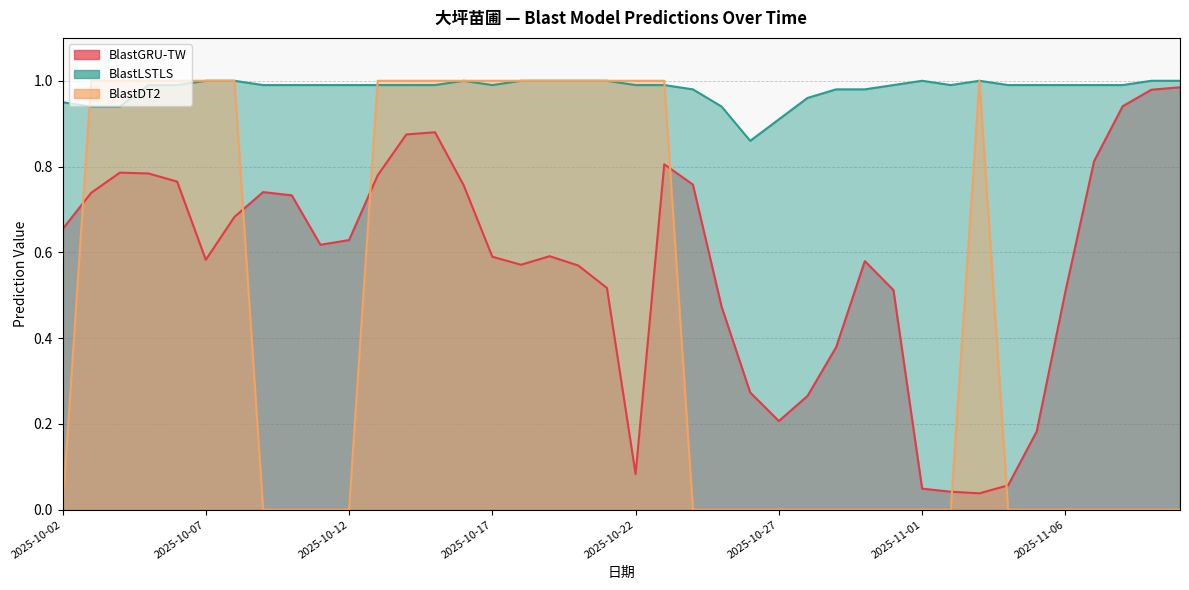

Reading left to right, transcribe all the data shown in this chart.

BlastGRU-TW: 0.7	0.7	0.8	0.8	0.8	0.6	0.7	0.7	0.7	0.6	0.6	0.8	0.9	0.9	0.8	0.6	0.6	0.6	0.6	0.5	0.1	0.8	0.8	0.5	0.3	0.2	0.3	0.4	0.6	0.5	0.0	0.0	0.0	0.1	0.2	0.5	0.8	0.9	1.0	1.0
BlastLSTLS: 0.9	0.9	0.9	1.0	1.0	1.0	1.0	1.0	1.0	1.0	1.0	1.0	1.0	1.0	1.0	1.0	1.0	1.0	1.0	1.0	1.0	1.0	1.0	0.9	0.9	0.9	1.0	1.0	1.0	1.0	1.0	1.0	1.0	1.0	1.0	1.0	1.0	1.0	1.0	1.0
BlastDT2: 0.0	1.0	1.0	1.0	1.0	1.0	1.0	0.0	0.0	0.0	0.0	1.0	1.0	1.0	1.0	1.0	1.0	1.0	1.0	1.0	1.0	1.0	0.0	0.0	0.0	0.0	0.0	0.0	0.0	0.0	0.0	0.0	1.0	0.0	0.0	0.0	0.0	0.0	0.0	0.0